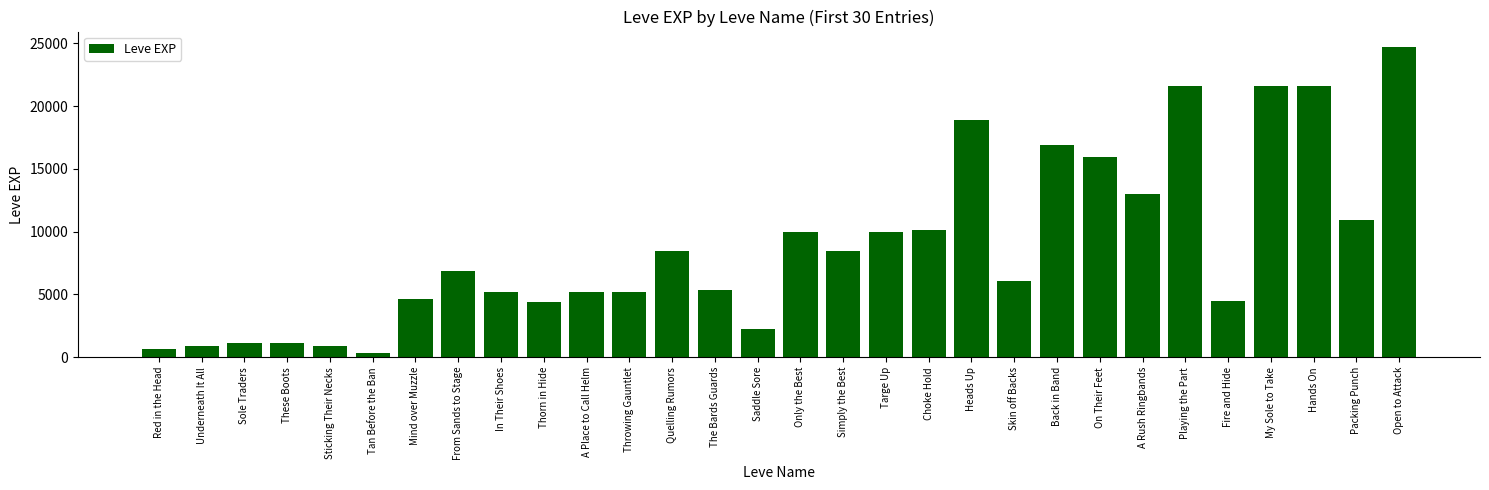

What is the label of the 12th bar from the left?

Throwing Gauntlet